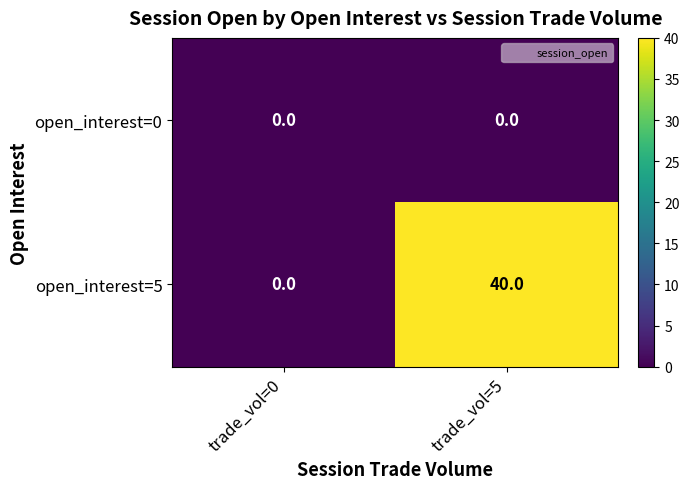

The open_interest=0 series shows 0 at trade_vol=5. True or false?

True